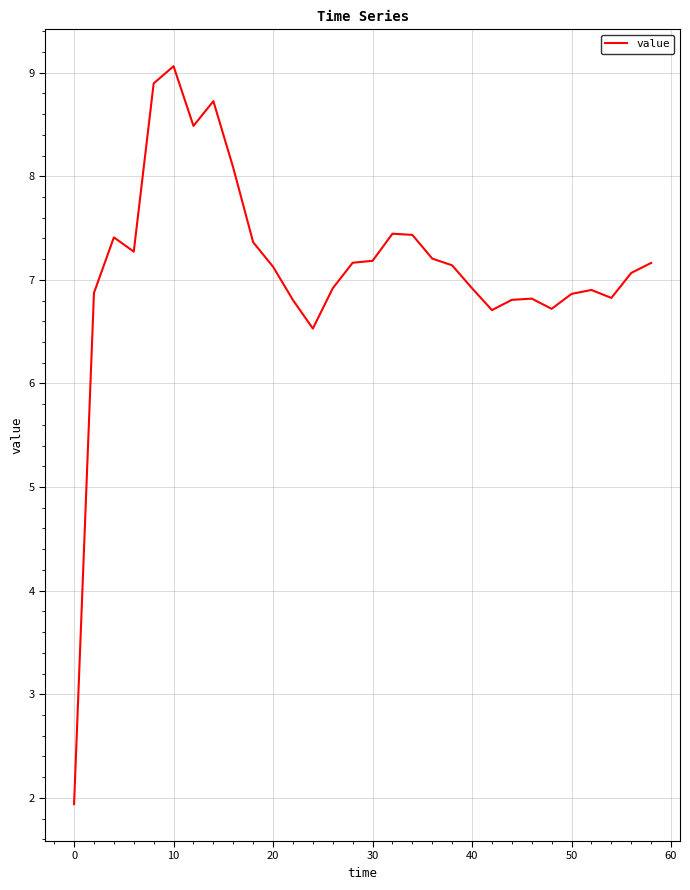

Does the chart display data point markers on the line(s)?

No